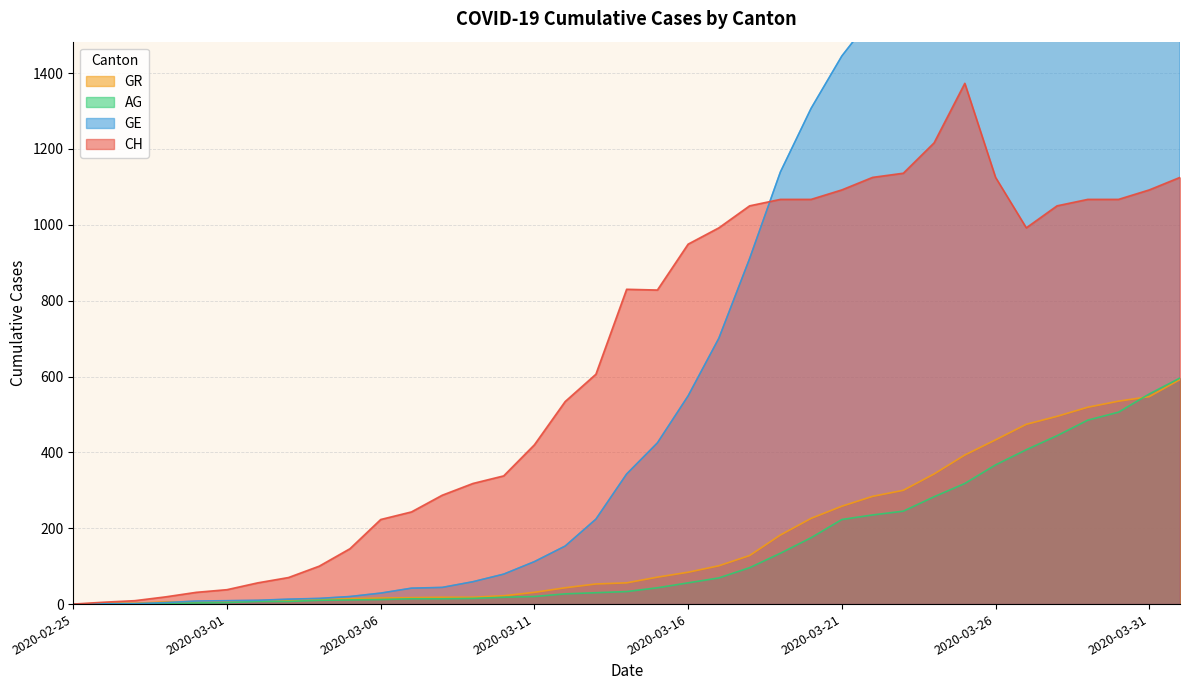

Which series has the largest total across all categories?

GE